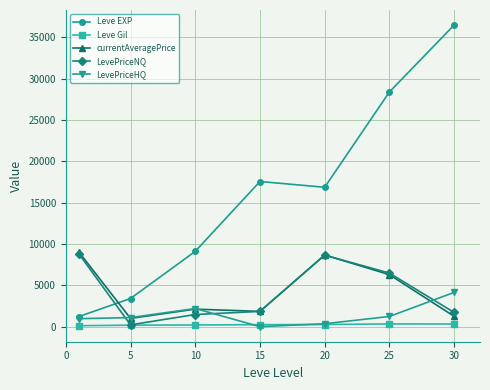

What are all the series names shown in the legend?

Leve EXP, Leve Gil, currentAveragePrice, LevePriceNQ, LevePriceHQ